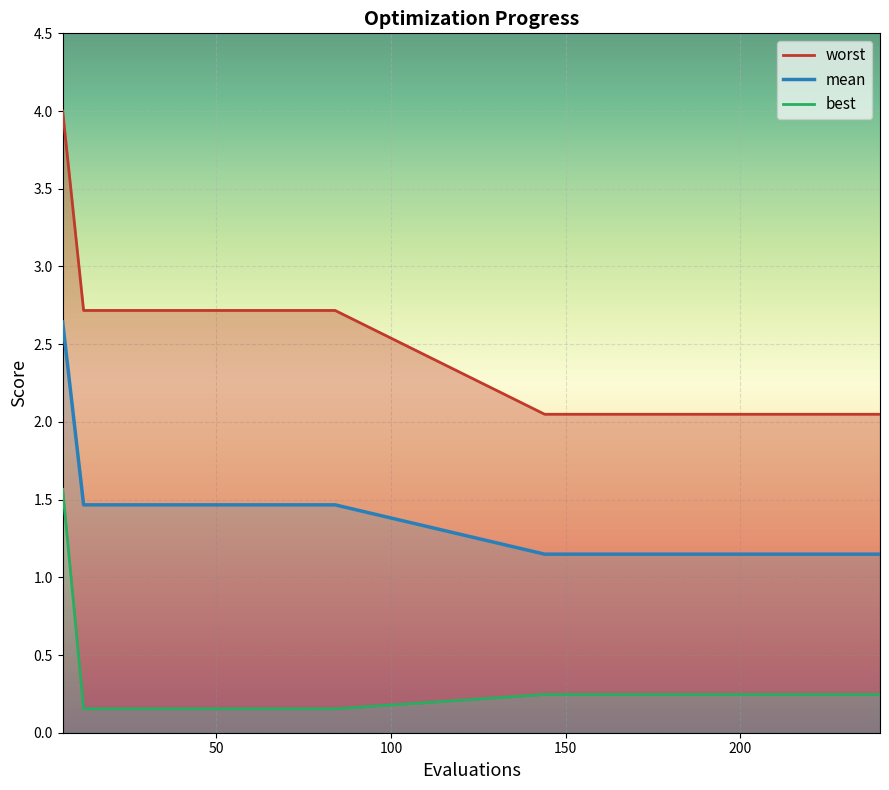

Reading left to right, extract all data points from this chart.

mean: 2.6	1.5	1.5	1.5	1.5	1.5	1.5	1.5	1.5	1.5	1.5	1.5	1.5	1.5	1.1	1.1	1.1	1.1	1.1
best: 1.6	0.2	0.2	0.2	0.2	0.2	0.2	0.2	0.2	0.2	0.2	0.2	0.2	0.2	0.2	0.2	0.2	0.2	0.2
worst: 4.0	2.7	2.7	2.7	2.7	2.7	2.7	2.7	2.7	2.7	2.7	2.7	2.7	2.7	2.0	2.0	2.0	2.0	2.0